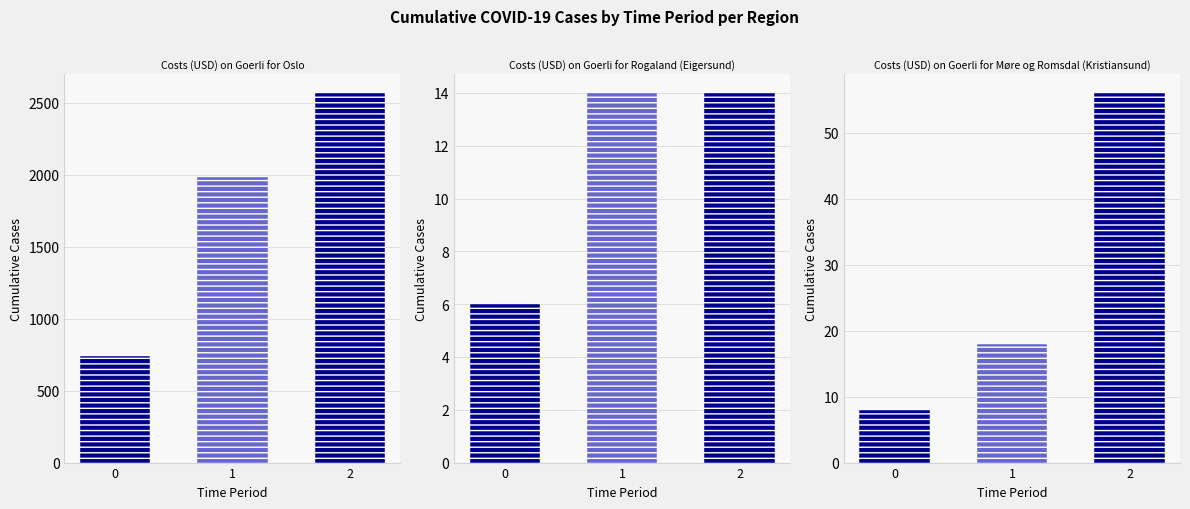

List the labels in order of Costs (USD) on Goerli for Oslo value, smallest first.

0, 1, 2